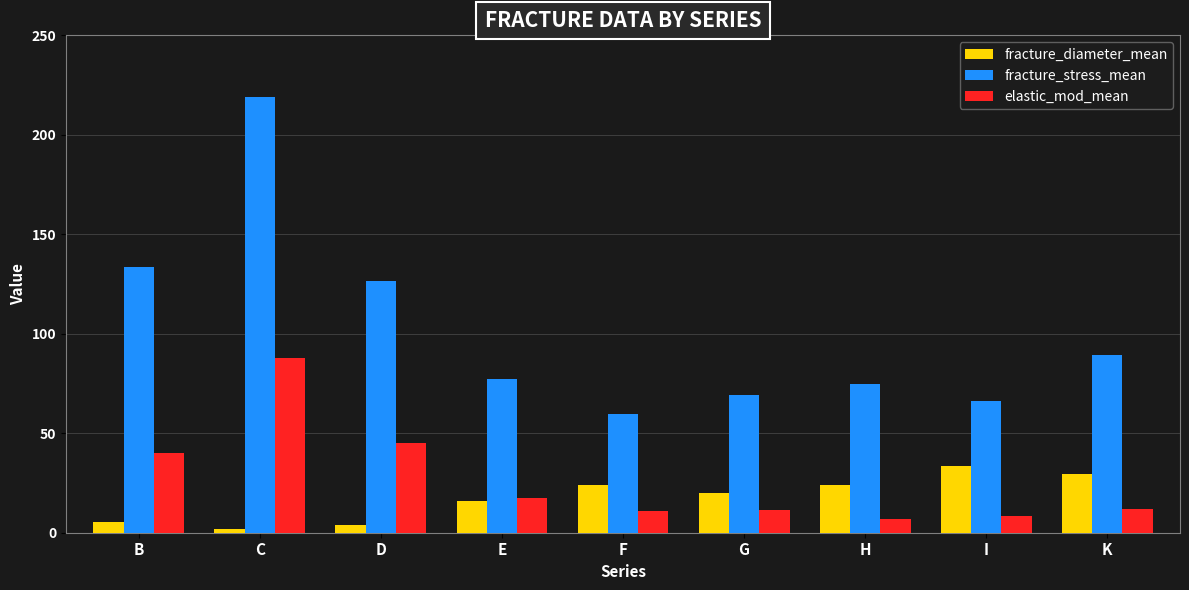

Does the chart contain stacked bars?

No